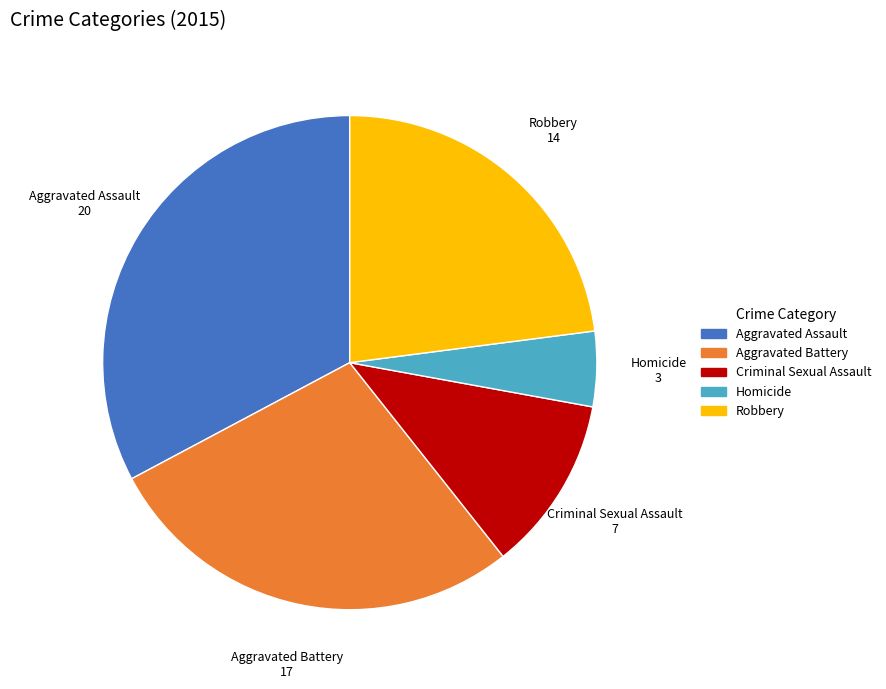

Combined, do Criminal Sexual Assault and Robbery account for over 50%?

No